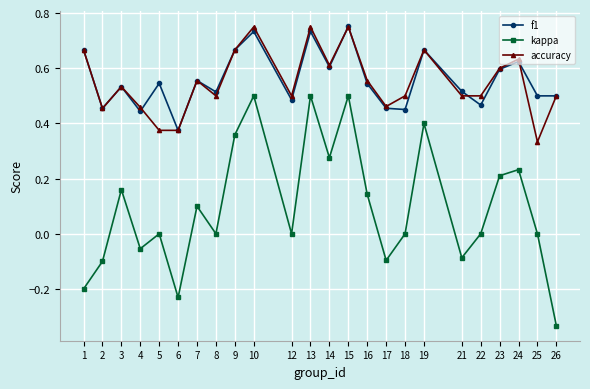

At how many categories does at least one series exceed 0?

24